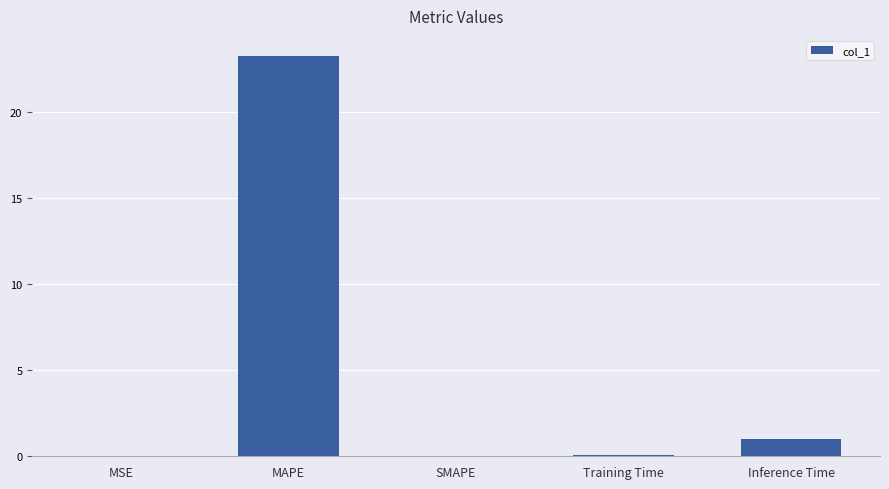

Which has a higher value, MAPE or SMAPE?

MAPE